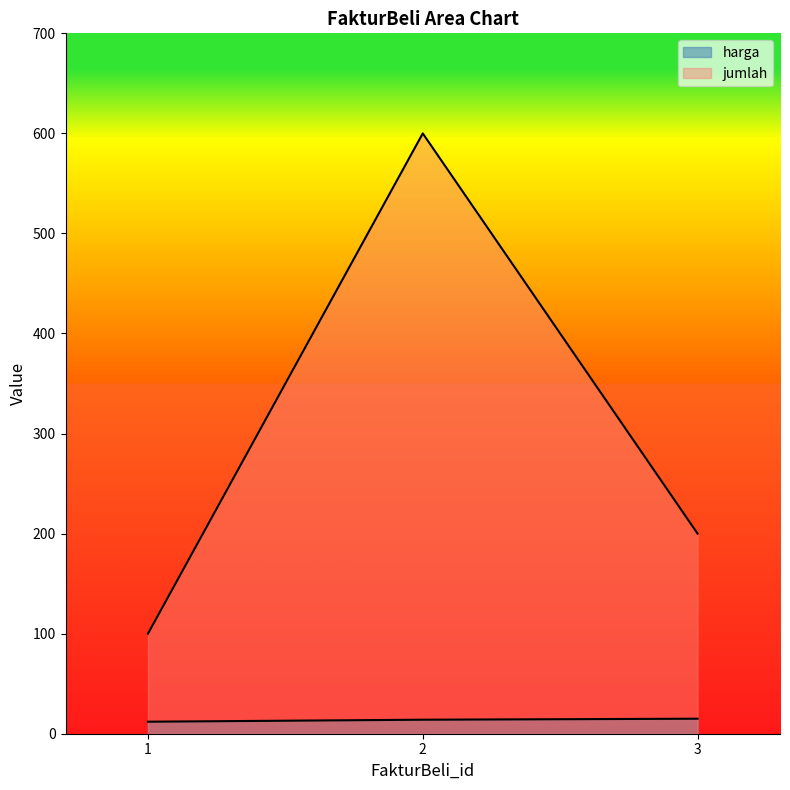

How many data points in jumlah are less than 200?

1